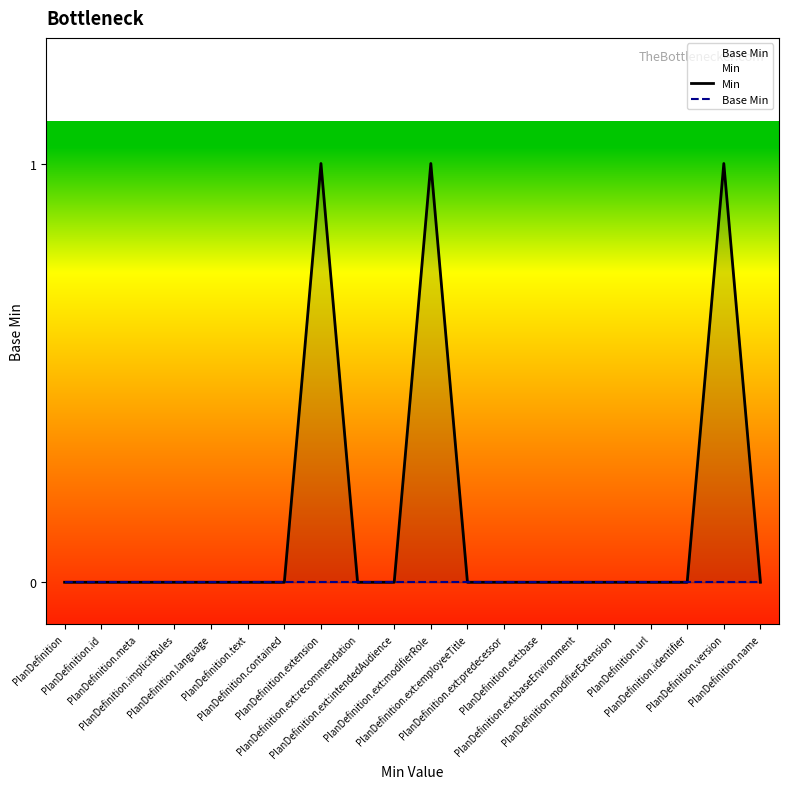

True or false: Min has a value of 0 at PlanDefinition.extension.

False